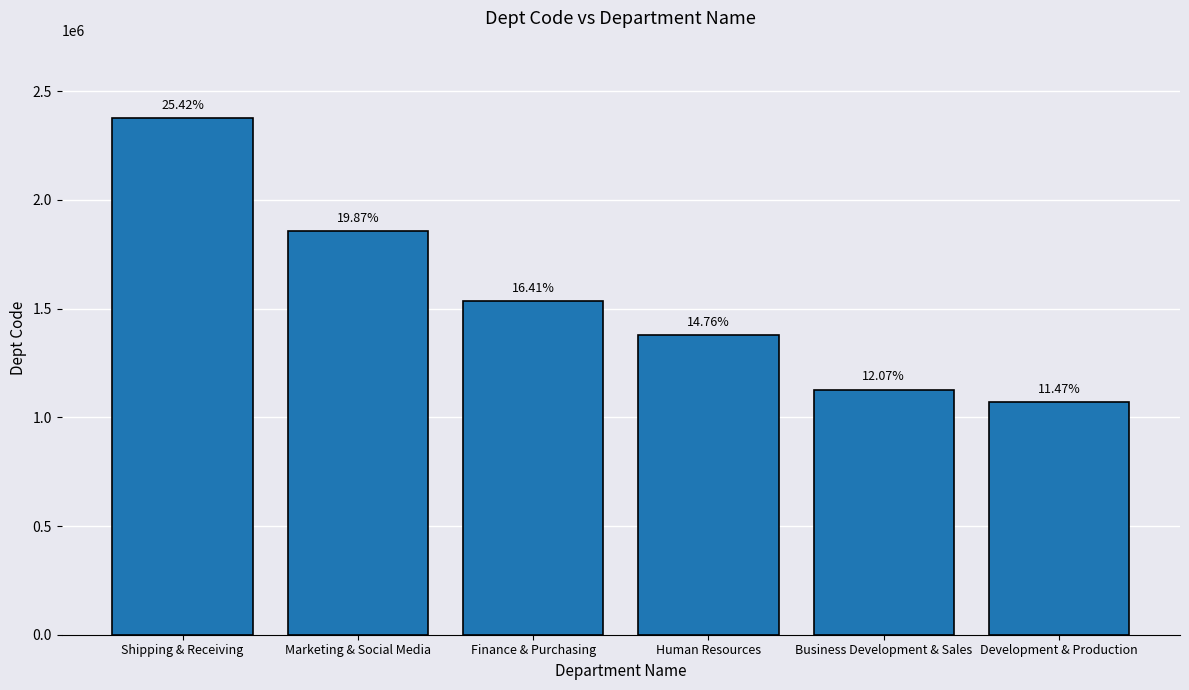

Does the chart contain any negative values?

No